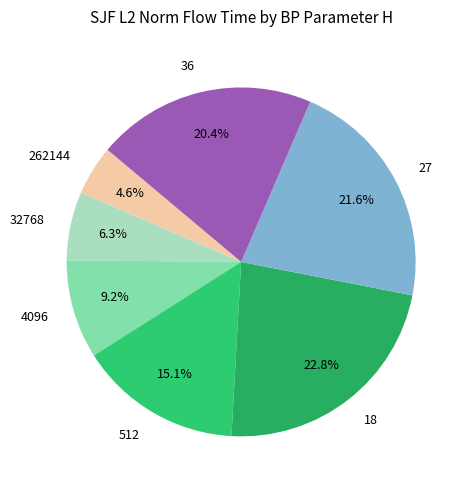

What percentage is the 512 slice, to the nearest percent?

15%